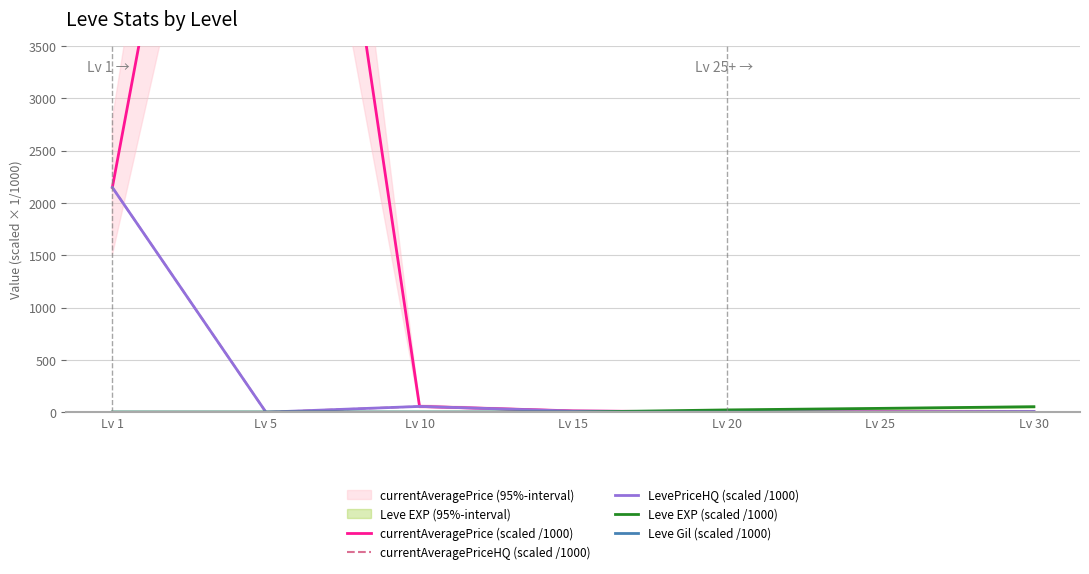

True or false: currentAveragePrice (scaled /1000) and currentAveragePriceHQ (scaled /1000) cross at least once.

True